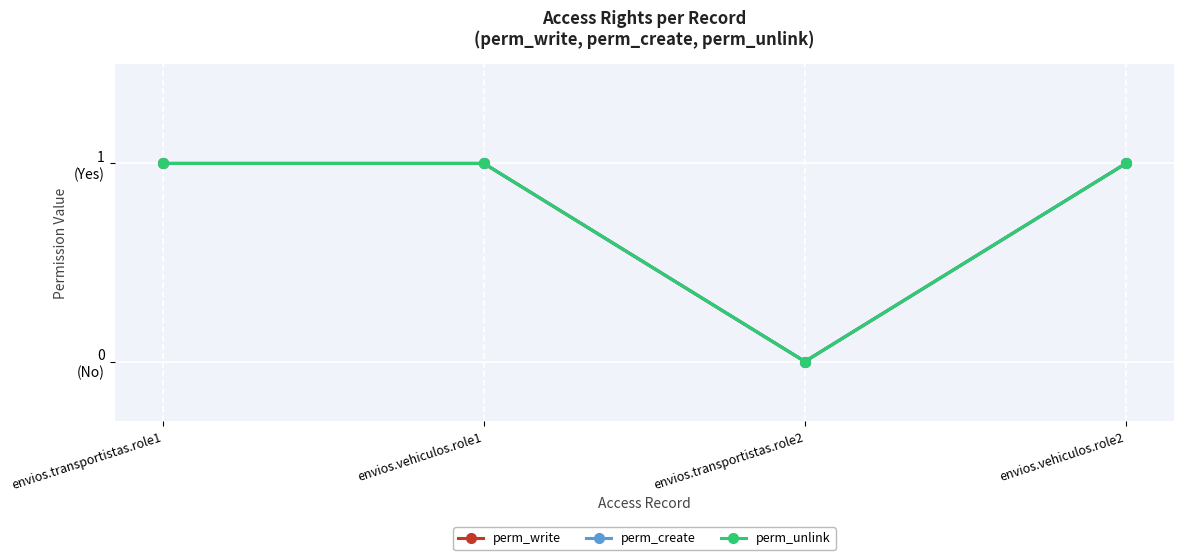

Does the chart display data point markers on the line(s)?

Yes